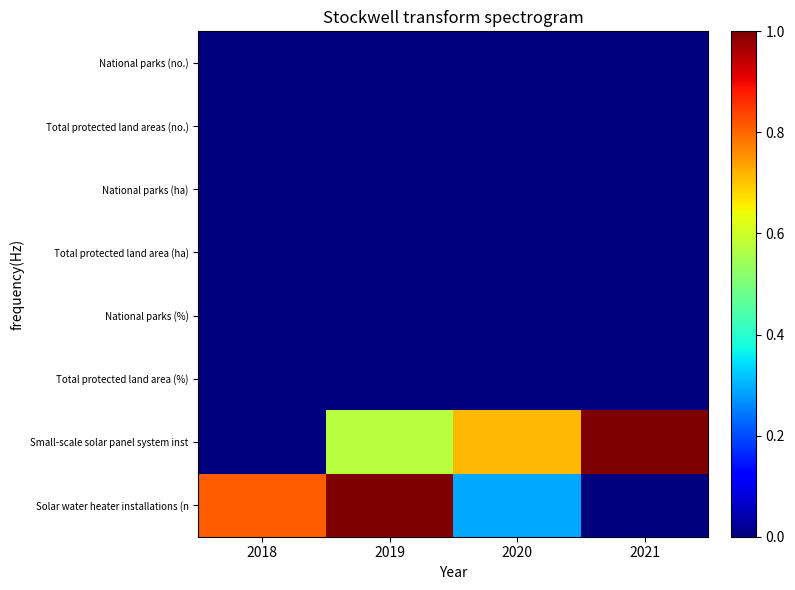

At which category does the chart reach its peak across all series?

2021